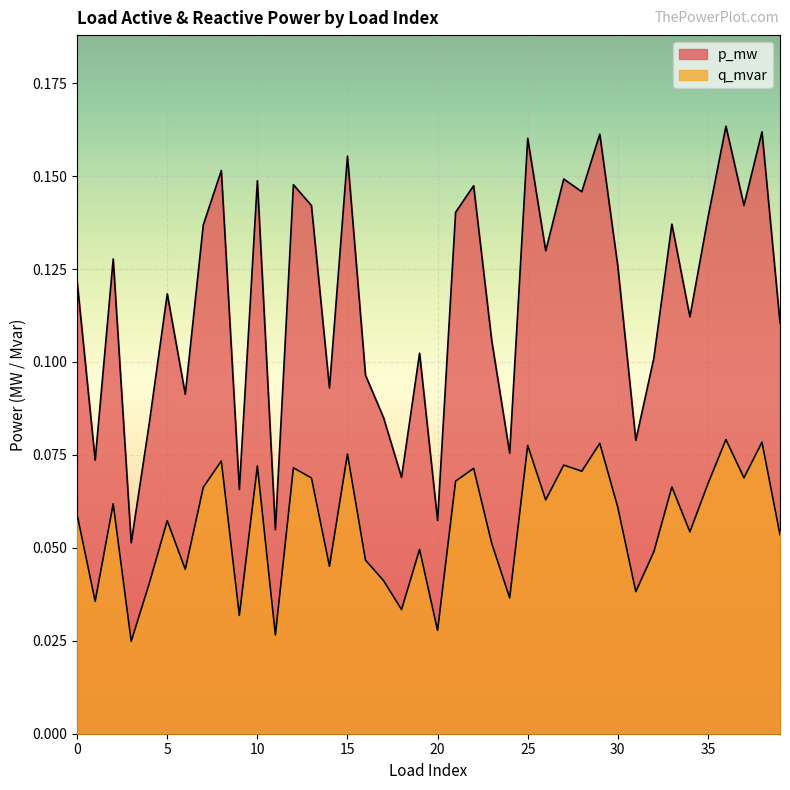

Reading left to right, transcribe all the data shown in this chart.

p_mw: 0=0.1	1=0.1	2=0.1	3=0.1	4=0.1	5=0.1	6=0.1	7=0.1	8=0.2	9=0.1	10=0.1	11=0.1	12=0.1	13=0.1	14=0.1	15=0.2	16=0.1	17=0.1	18=0.1	19=0.1	20=0.1	21=0.1	22=0.1	23=0.1	24=0.1	25=0.2	26=0.1	27=0.1	28=0.1	29=0.2	30=0.1	31=0.1	32=0.1	33=0.1	34=0.1	35=0.1	36=0.2	37=0.1	38=0.2	39=0.1
q_mvar: 0=0.1	1=0.0	2=0.1	3=0.0	4=0.0	5=0.1	6=0.0	7=0.1	8=0.1	9=0.0	10=0.1	11=0.0	12=0.1	13=0.1	14=0.0	15=0.1	16=0.0	17=0.0	18=0.0	19=0.0	20=0.0	21=0.1	22=0.1	23=0.1	24=0.0	25=0.1	26=0.1	27=0.1	28=0.1	29=0.1	30=0.1	31=0.0	32=0.0	33=0.1	34=0.1	35=0.1	36=0.1	37=0.1	38=0.1	39=0.1